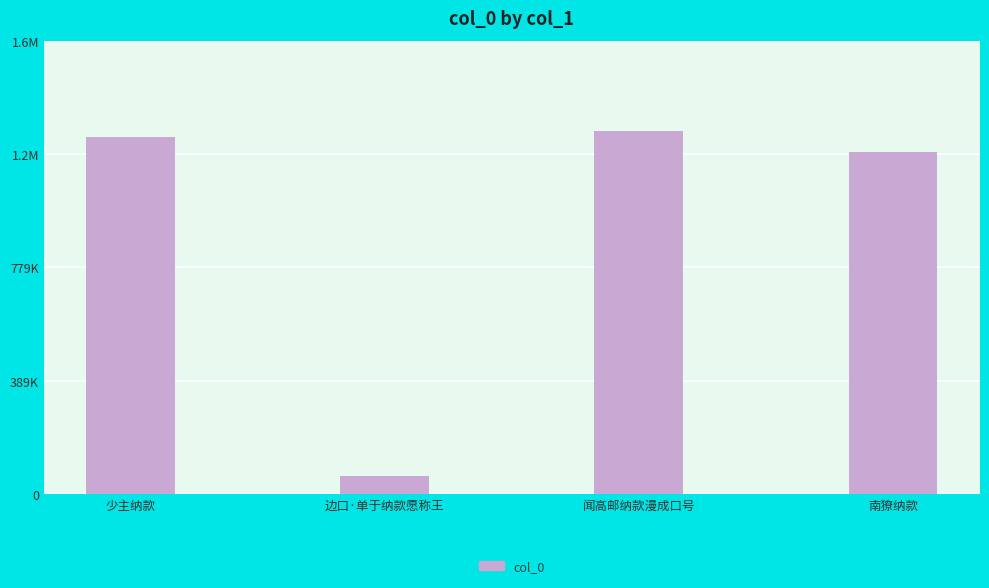

Which label corresponds to the largest value in the chart?

闻高邮纳款漫成口号